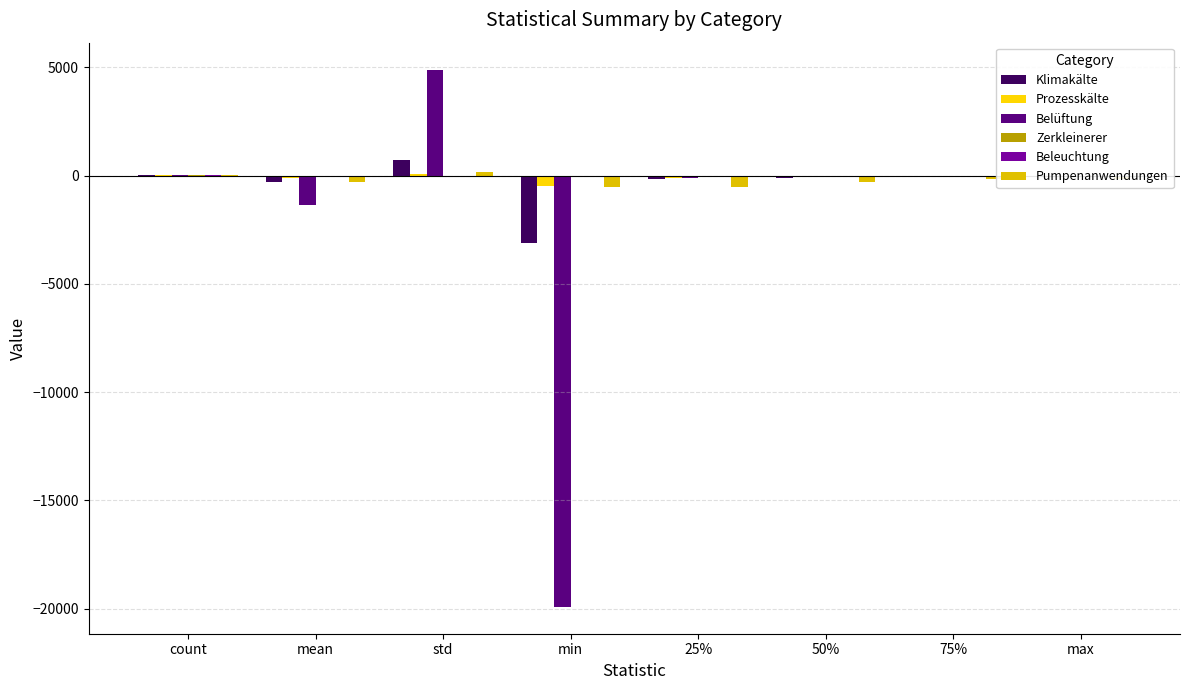

What is the highest value of the Beleuchtung series?

27.0